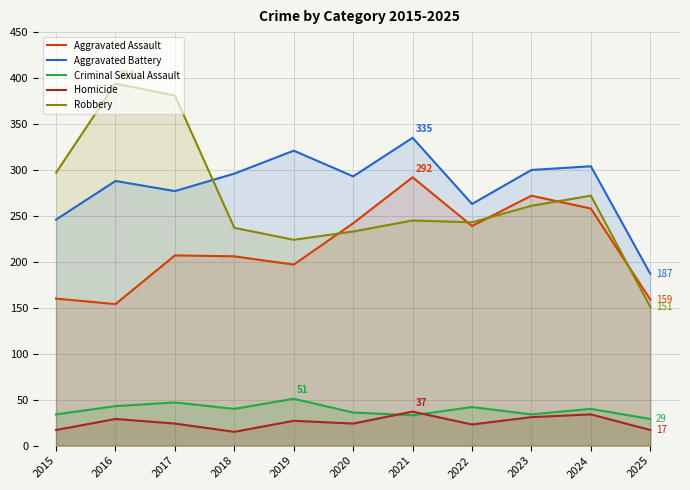

At which category is the sum across all series the highest?

2021